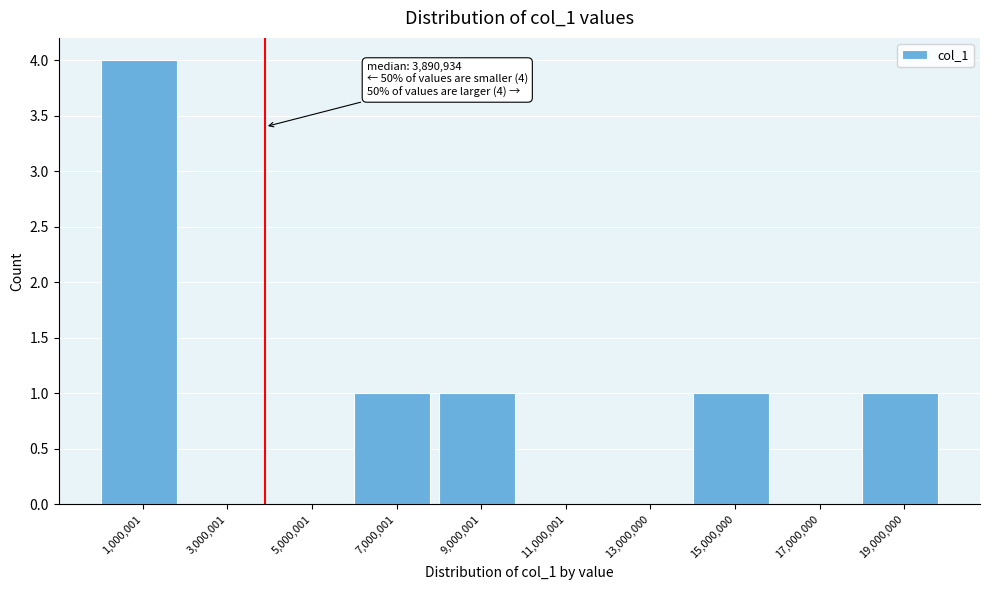

Which range on the x-axis has the tallest bar?

0 to 2000000